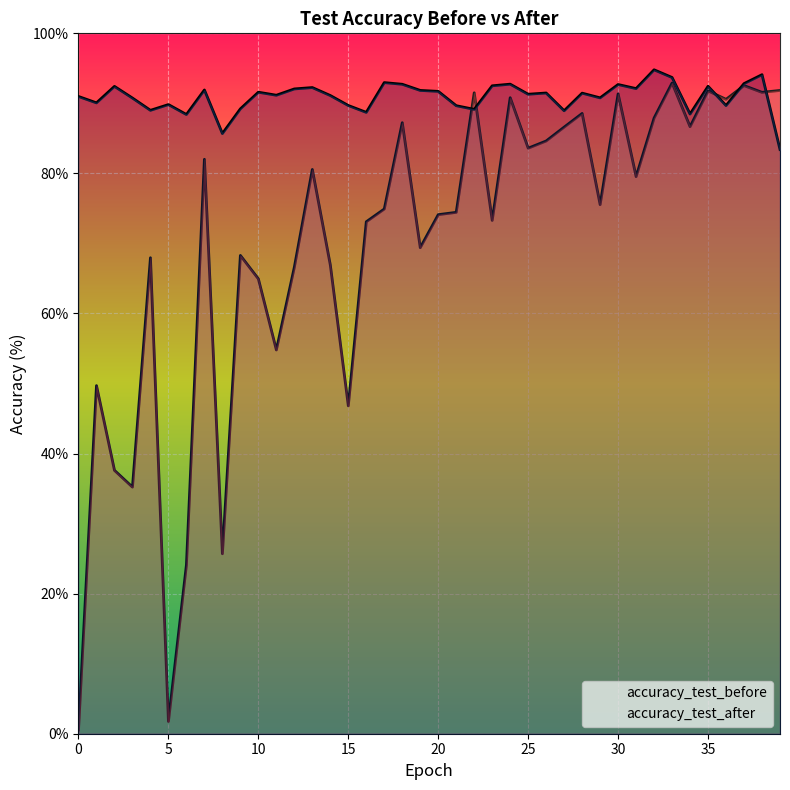

Is the value of accuracy_test_after at 19 greater than the value of accuracy_test_before at 15?

Yes